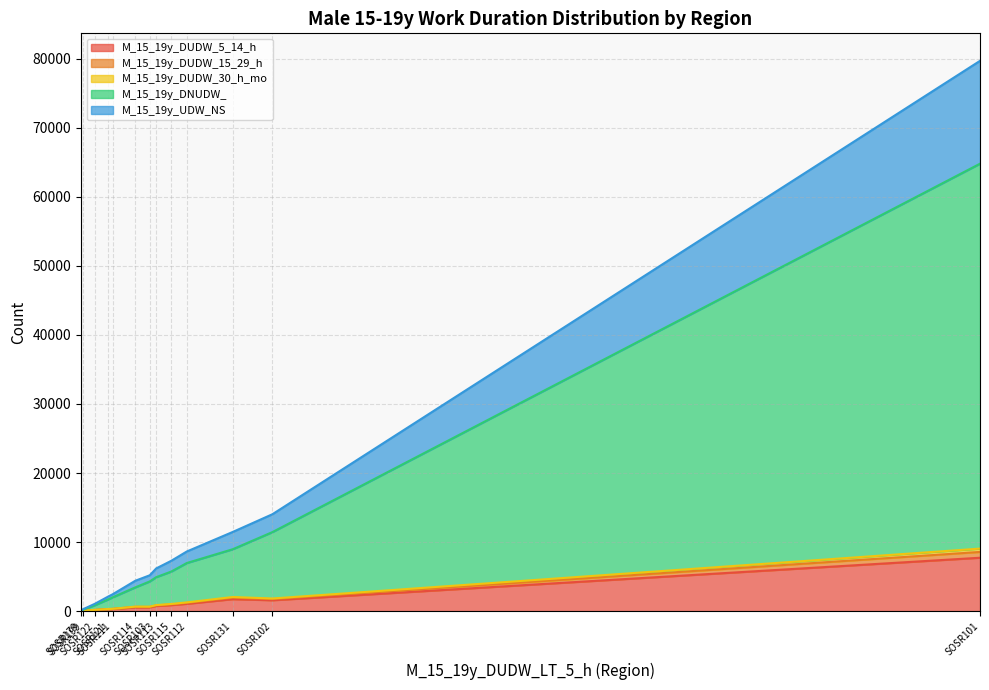

How many data points does each series have?

13